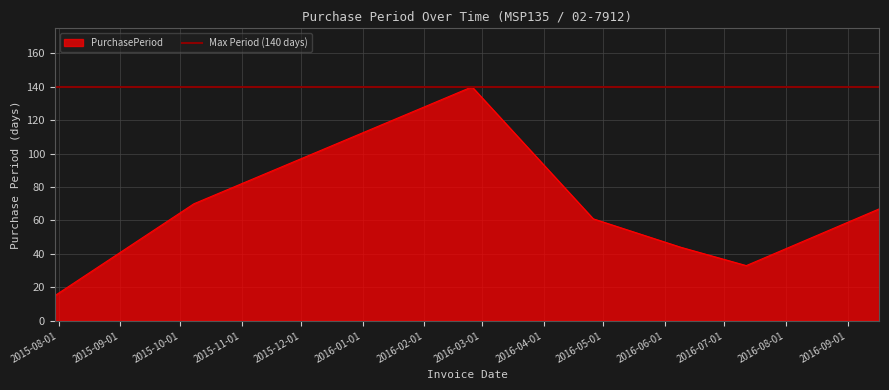

Rank the categories by value from highest to lowest.

2016-02-25, 2015-10-08, 2016-09-17, 2016-04-26, 2016-06-09, 2016-07-12, 2015-07-30